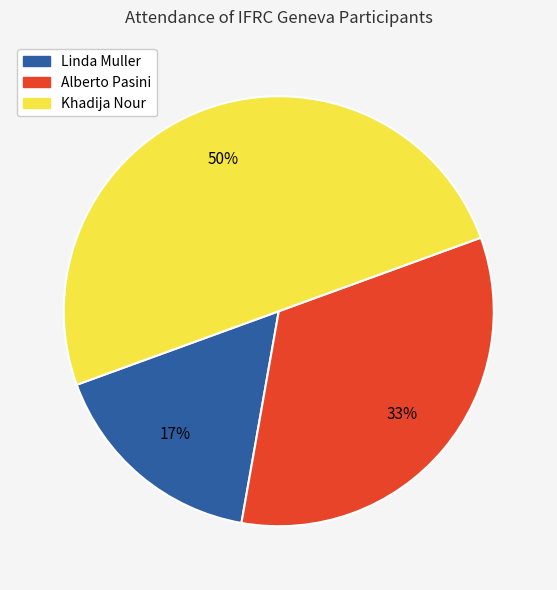

Count the number of slices in the pie.

3